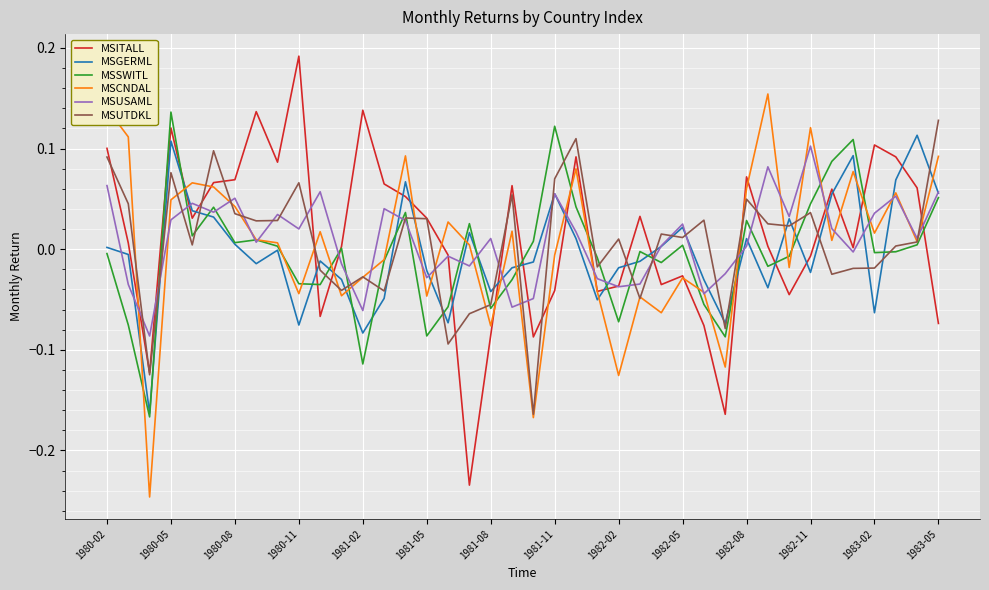

Does the chart display data point markers on the line(s)?

No